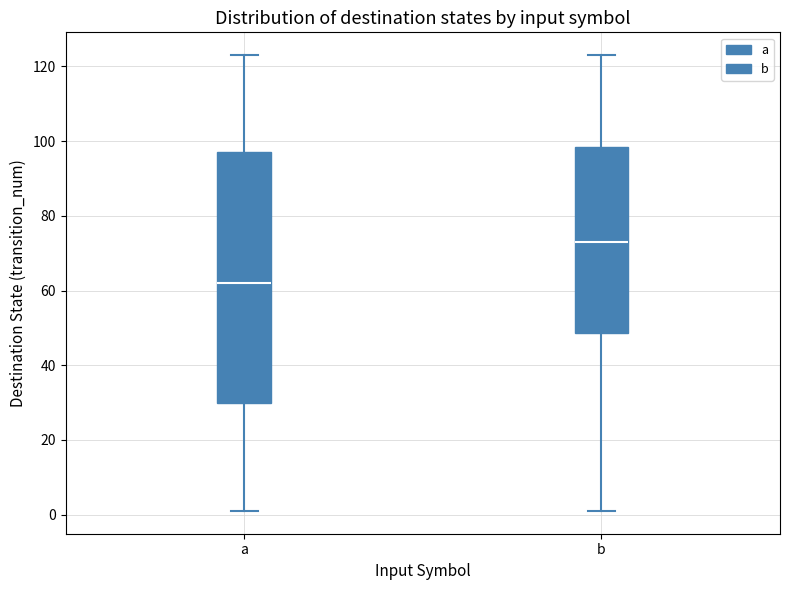

Comparing the boxes themselves (not the whiskers), which one is the tallest?

a